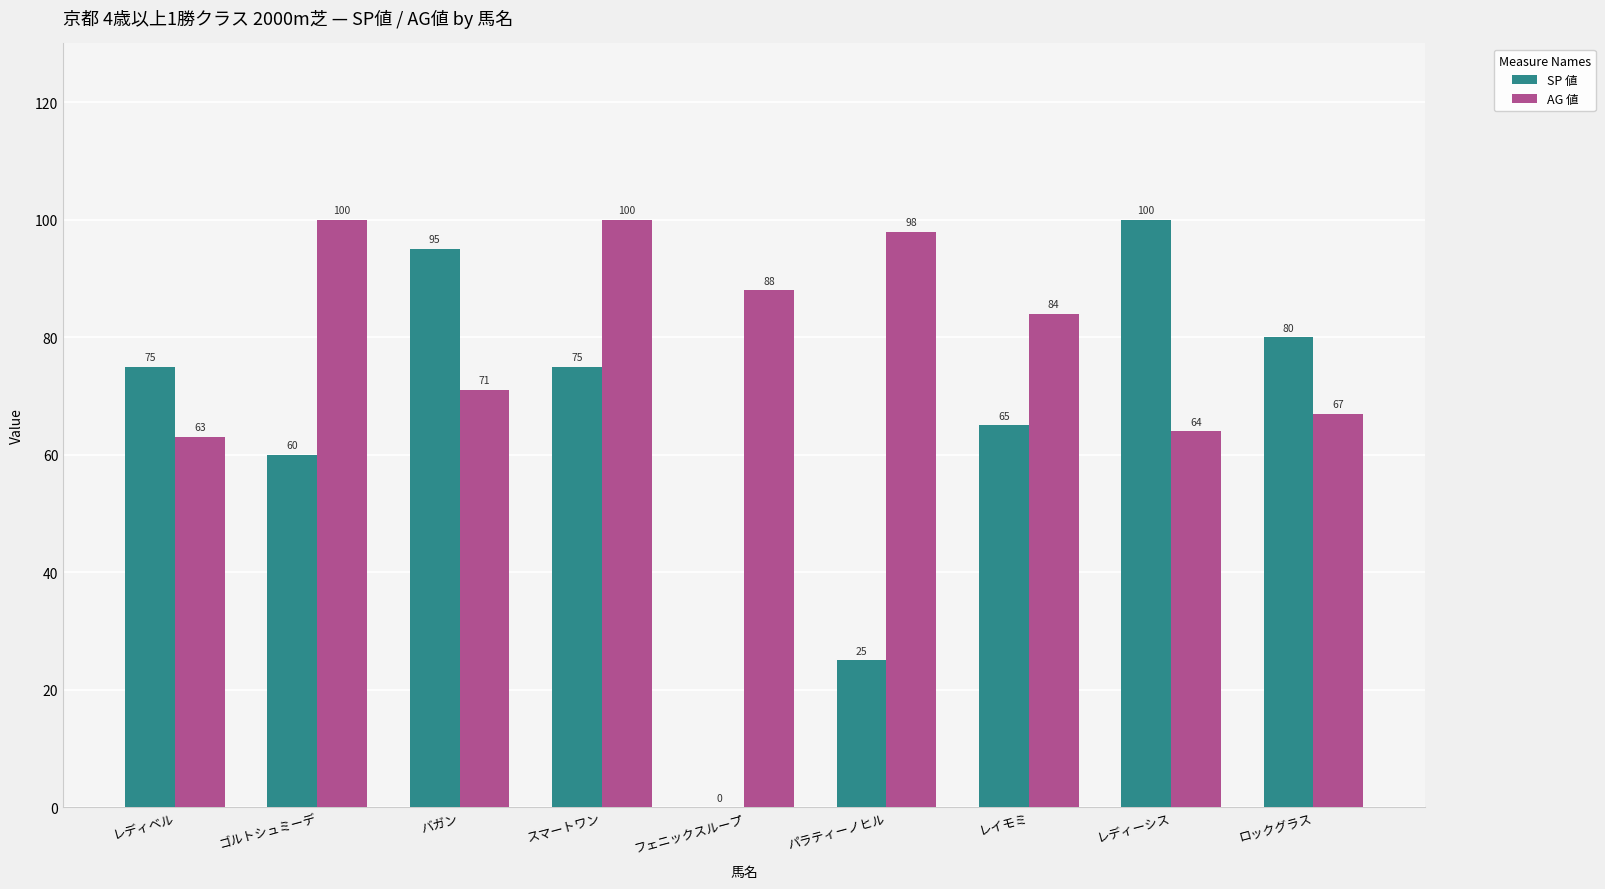

What is the difference between the AG 値 values at ゴルトシュミーデ and レディベル?

37